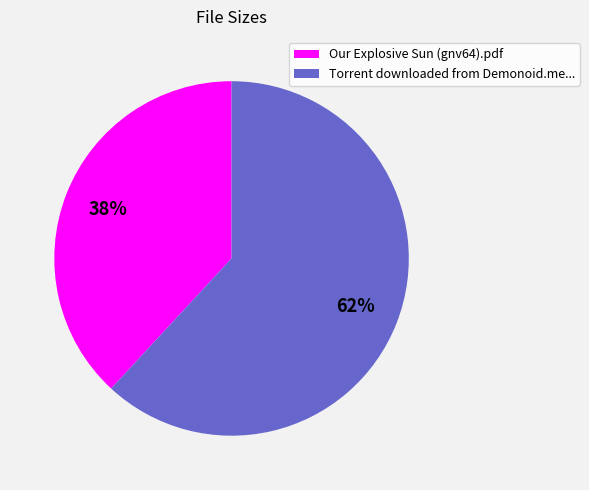

What is the ratio of the value at Our Explosive Sun (gnv64).pdf to the value at Torrent downloaded from Demonoid.me...?

0.6